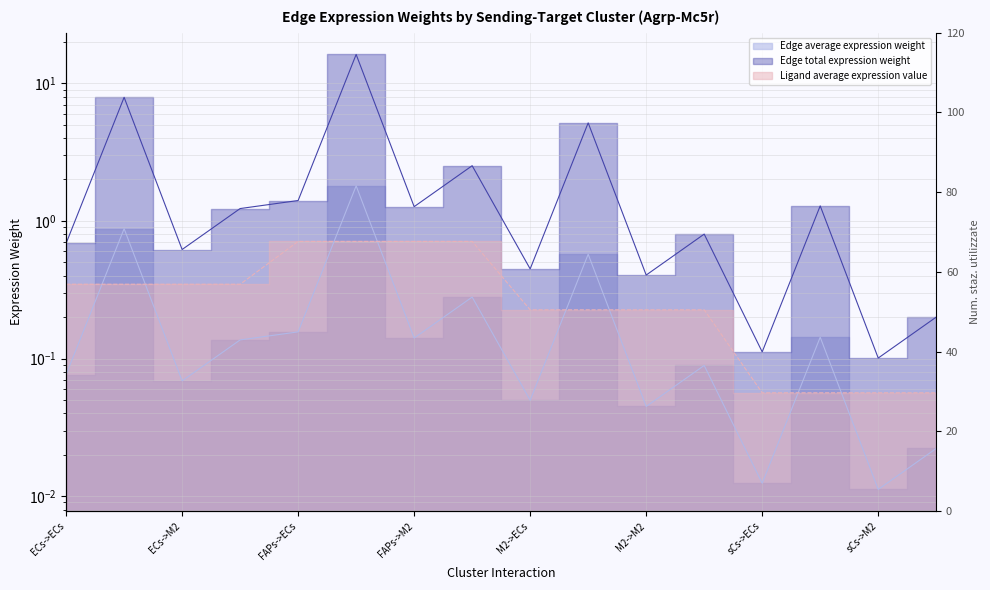

Reading left to right, what are all the values shown in this chart?

Edge average expression weight: 0.1	0.9	0.1	0.1	0.2	1.8	0.1	0.3	0.0	0.6	0.0	0.1	0.0	0.1	0.0	0.0
Edge total expression weight: 0.7	7.9	0.6	1.2	1.4	16.2	1.3	2.5	0.4	5.2	0.4	0.8	0.1	1.3	0.1	0.2
Ligand average expression value: 0.3	0.3	0.3	0.3	0.7	0.7	0.7	0.7	0.2	0.2	0.2	0.2	0.1	0.1	0.1	0.1